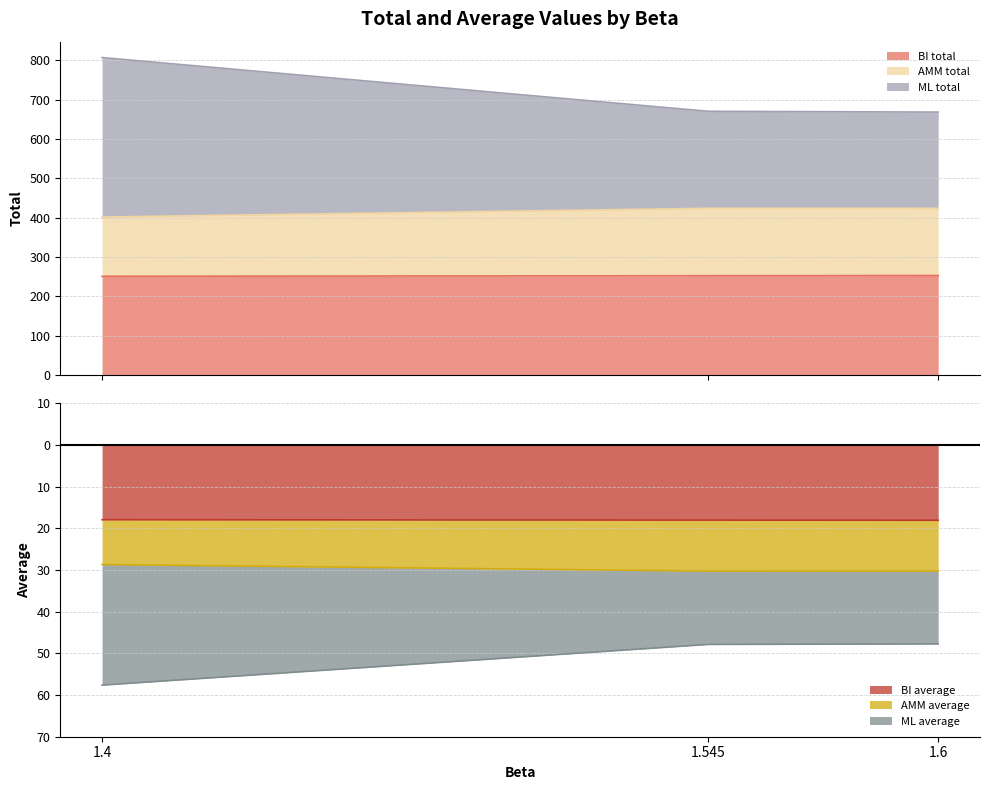

What position from the right is 1.6?

1